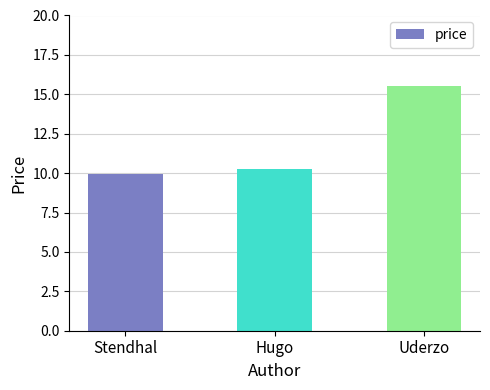

Does the chart contain any negative values?

No